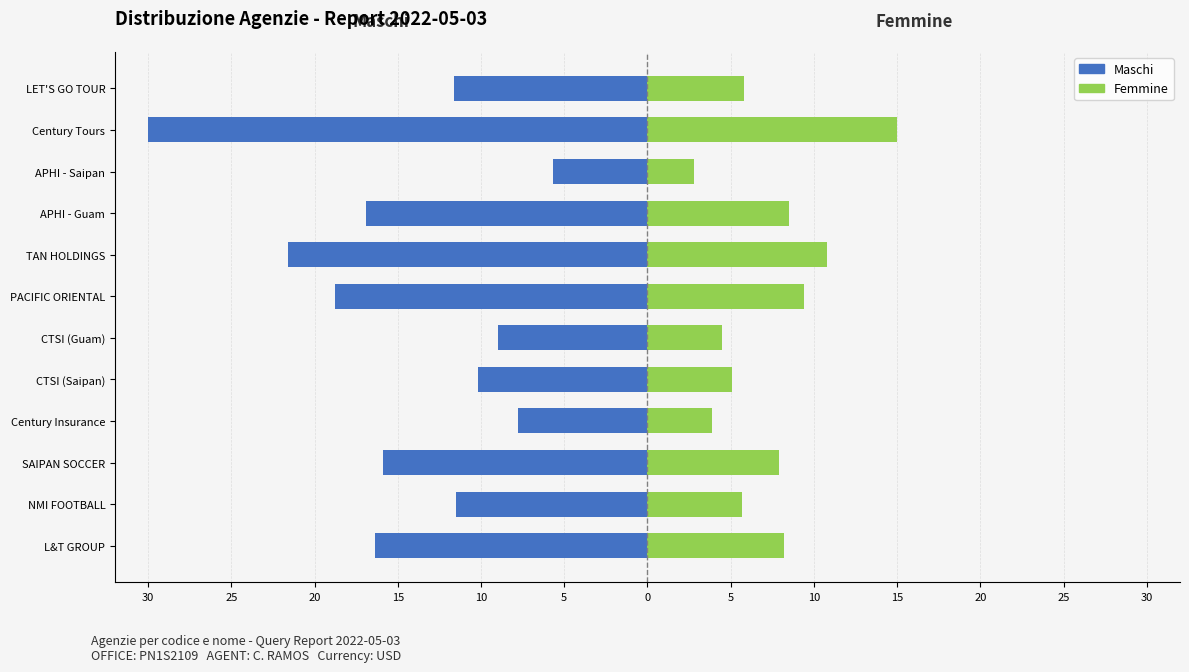

The value of Maschi at PACIFIC ORIENTAL is -4.2. True or false?

False